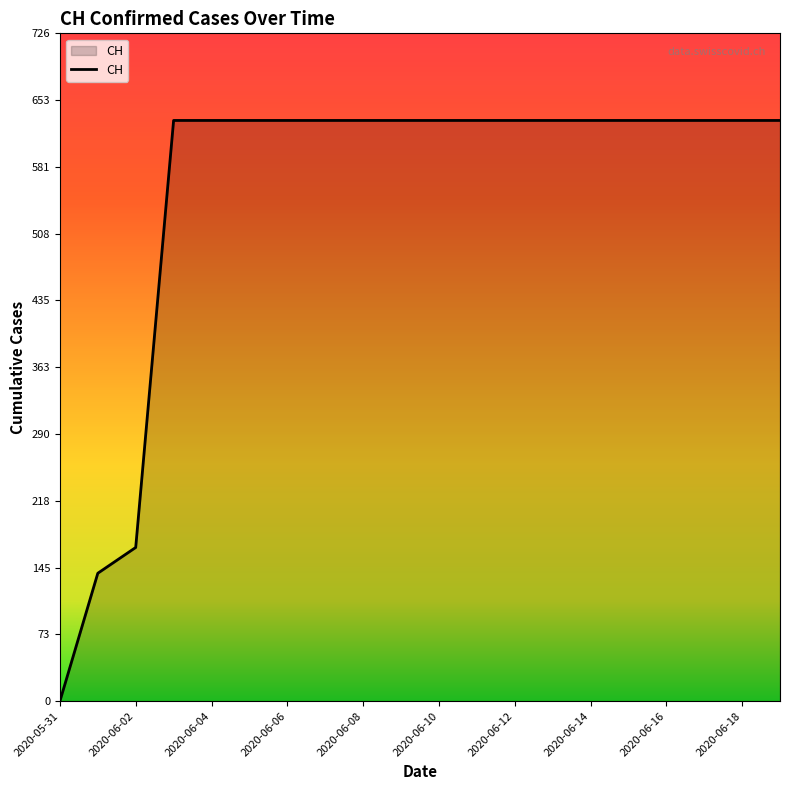

What is the greatest value displayed?

631